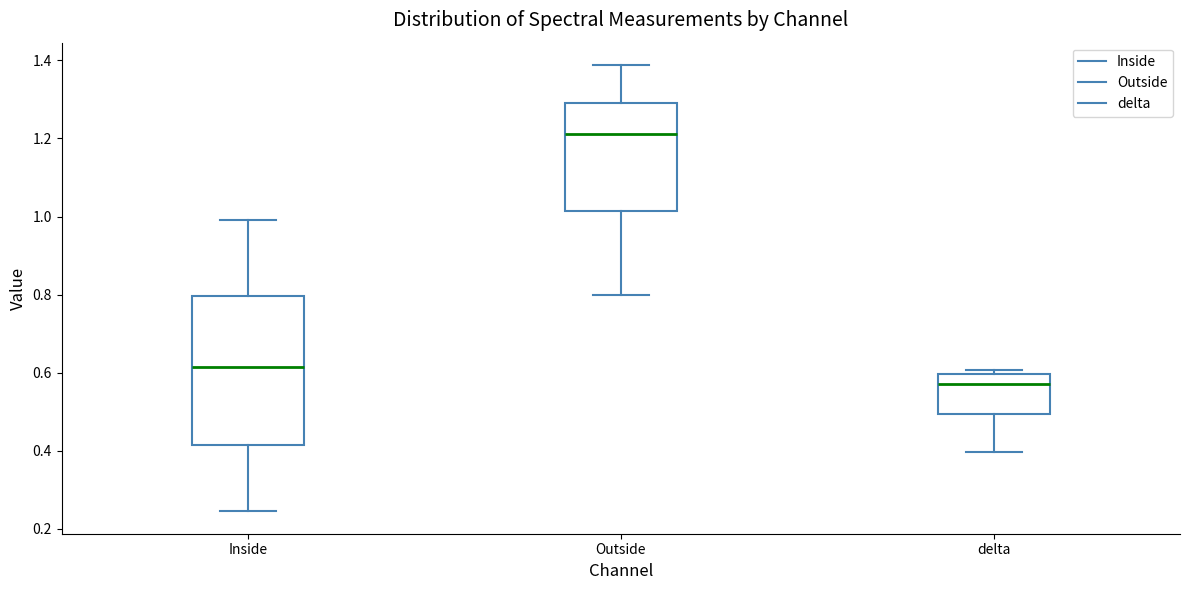

Reading left to right, read every box against the y-axis: the position of its median line, the range the box covers, and the ends of its whiskers. The values are not printed on the chart, so give them approximately, as read against the axis.

Inside: median 0.62, box 0.42 to 0.80, whiskers 0.24 to 1.00
Outside: median 1.22, box 1.02 to 1.30, whiskers 0.80 to 1.38
delta: median 0.58, box 0.50 to 0.60, whiskers 0.40 to 0.60 (just above the box's upper edge)